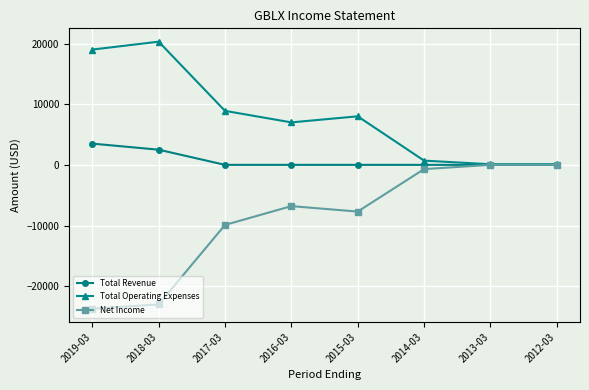

What is the sum of all Net Income values?

-71800